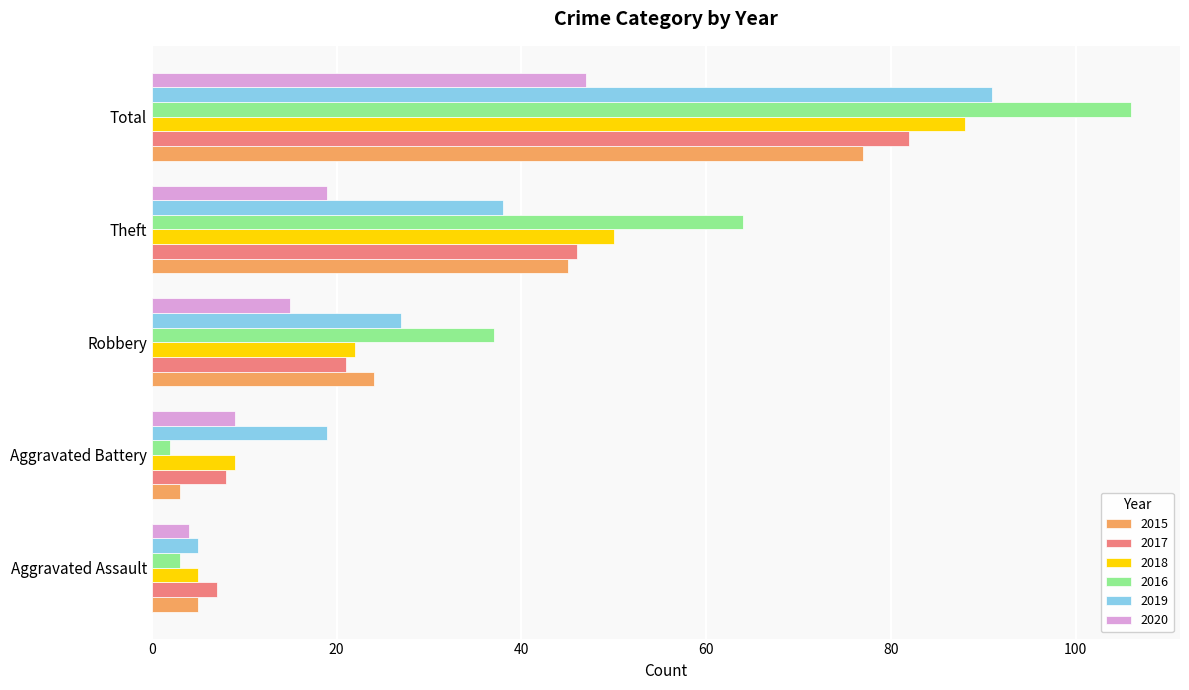

The value of 2015 at Aggravated Assault is 5. True or false?

True